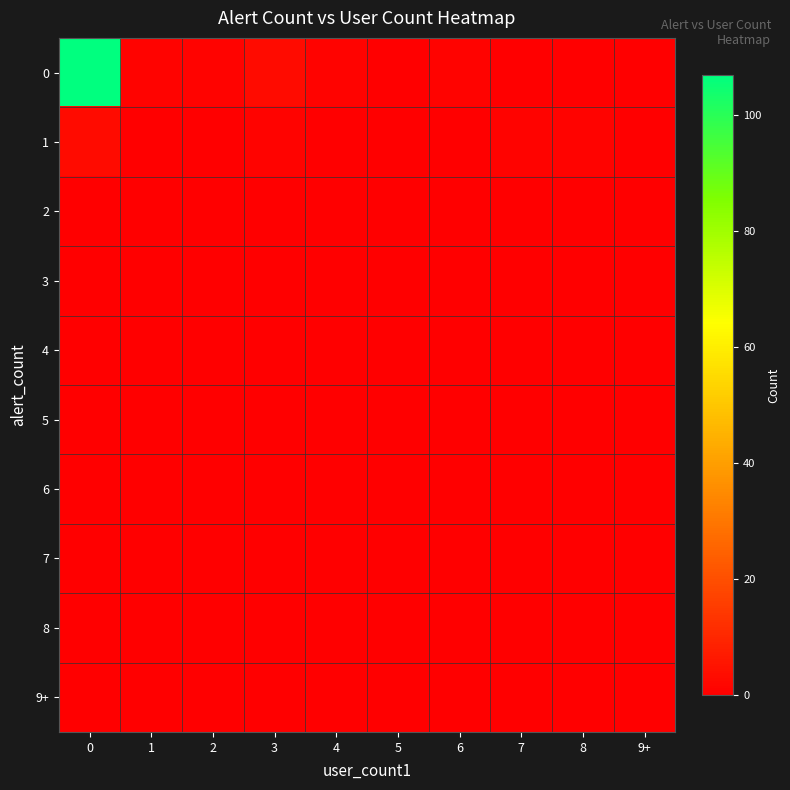

What is the difference between the highest and lowest values at 2?

1